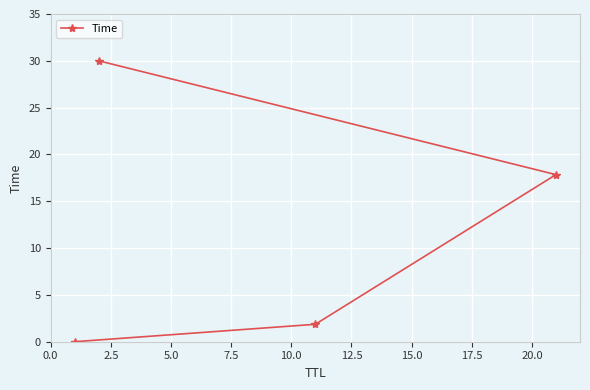

Does the chart display data point markers on the line(s)?

Yes